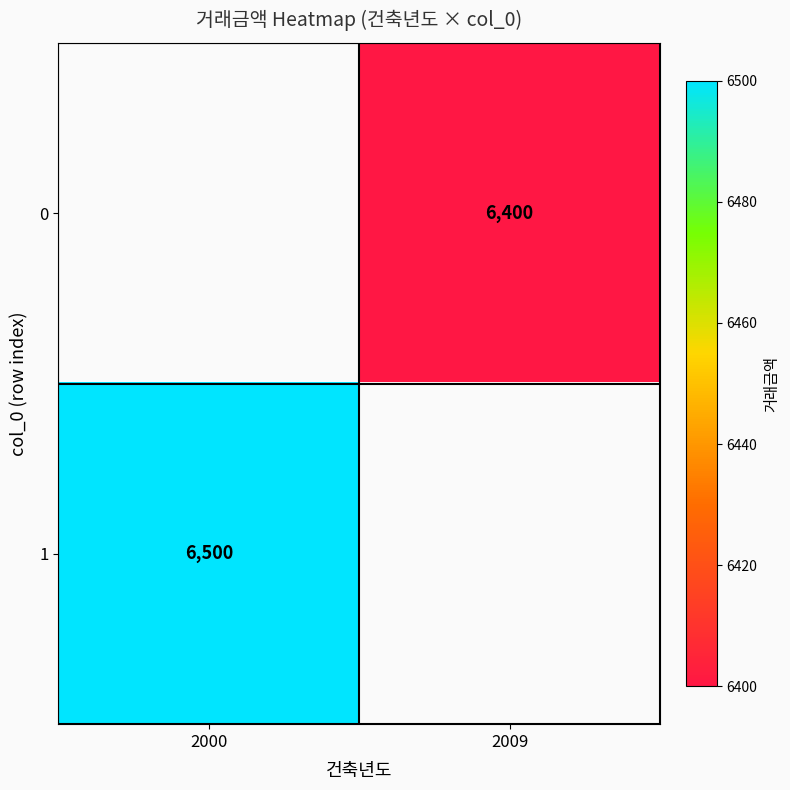

True or false: 0 has a value of 3435 at 2009.

False